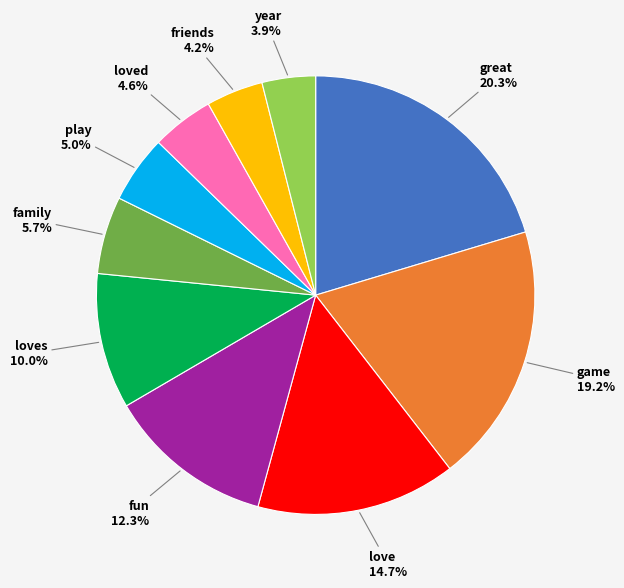

Is there a majority slice in this chart?

No